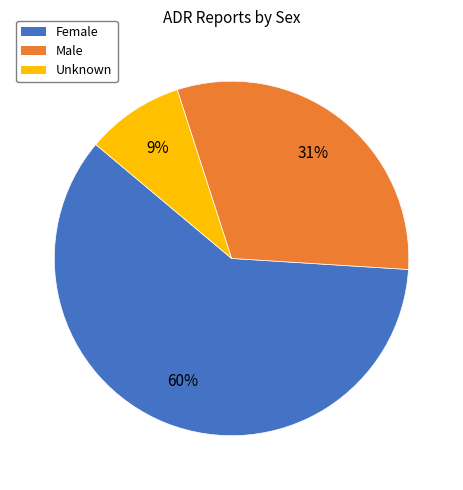

How many segments does this pie chart have?

3